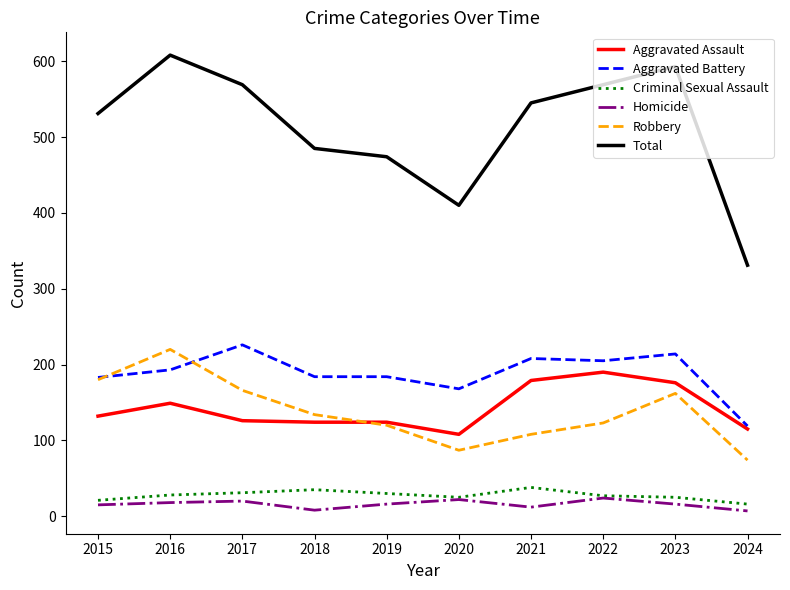

True or false: Total has a value of 172 at 2016.

False